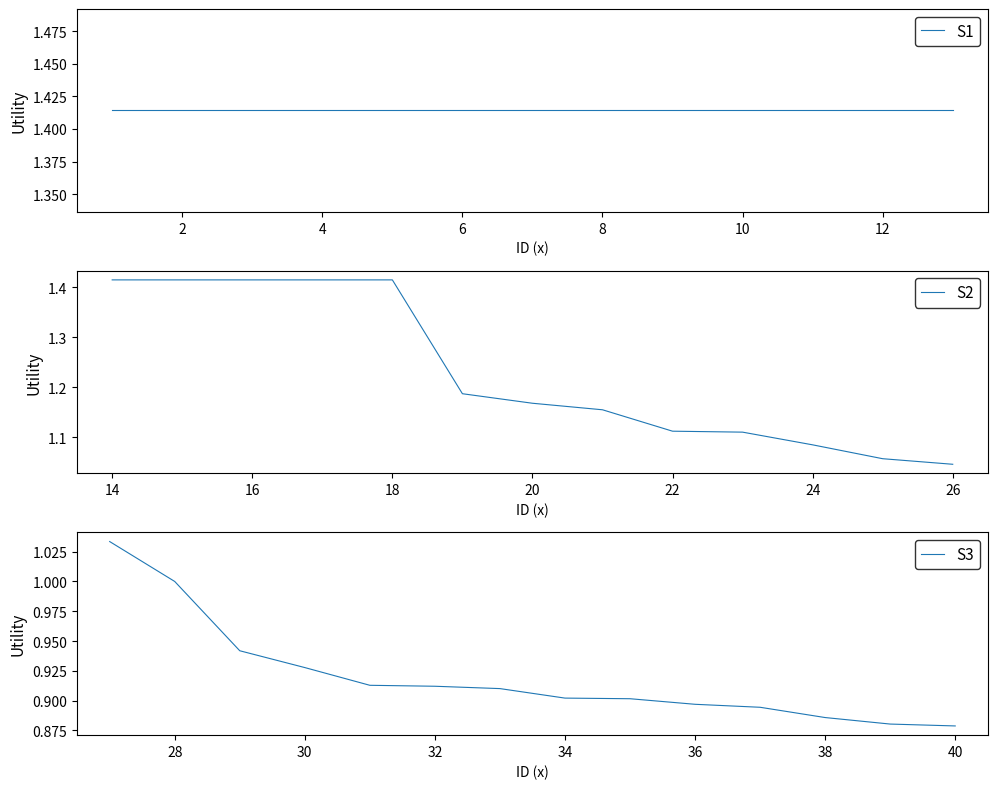

True or false: S2 has a value of 2.0 at 18.

False